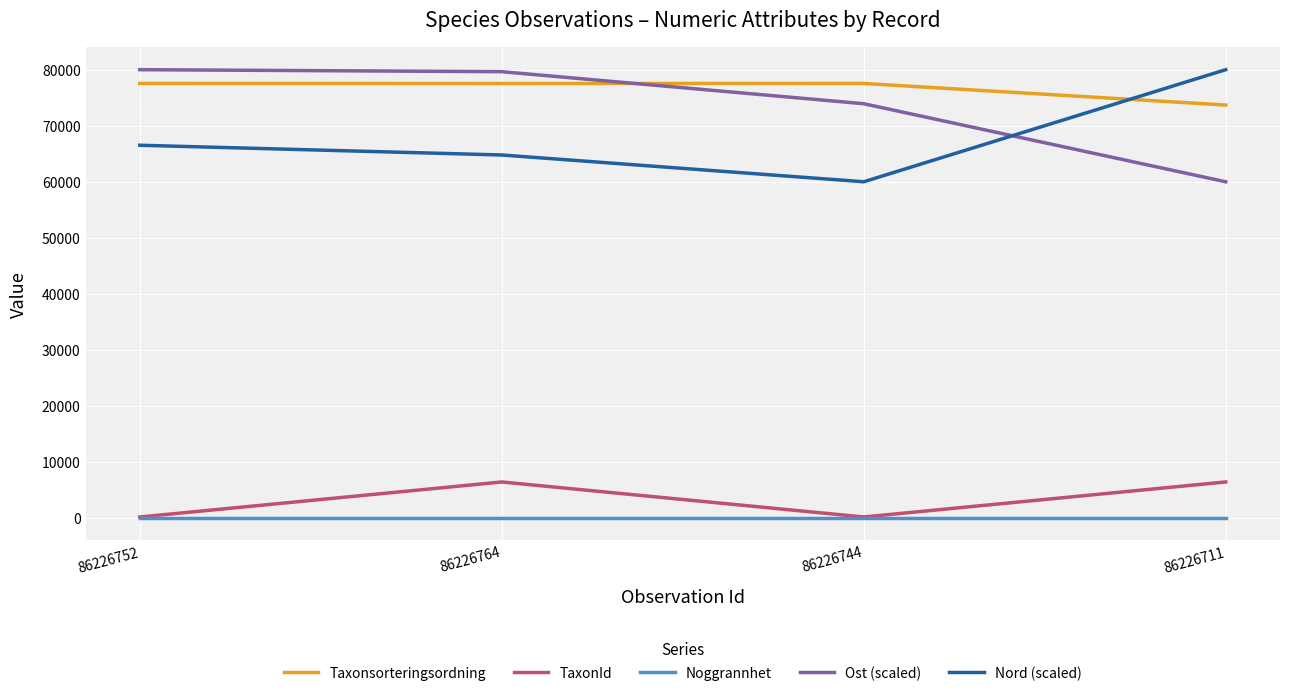

How many series are shown in this chart?

5